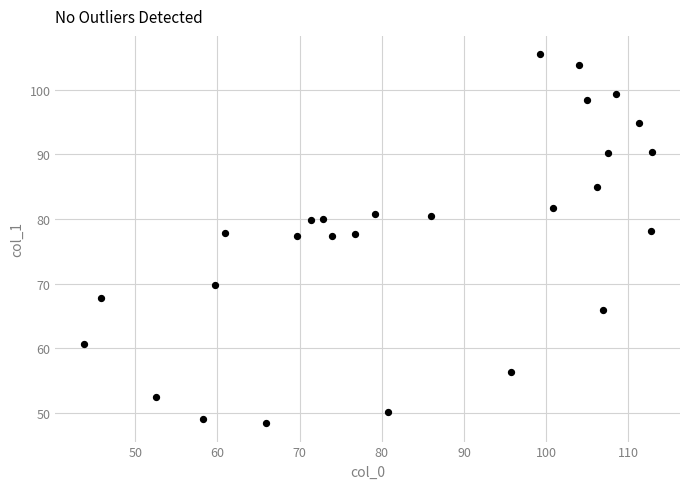

What is the range of X values (max minus min)?

69.1